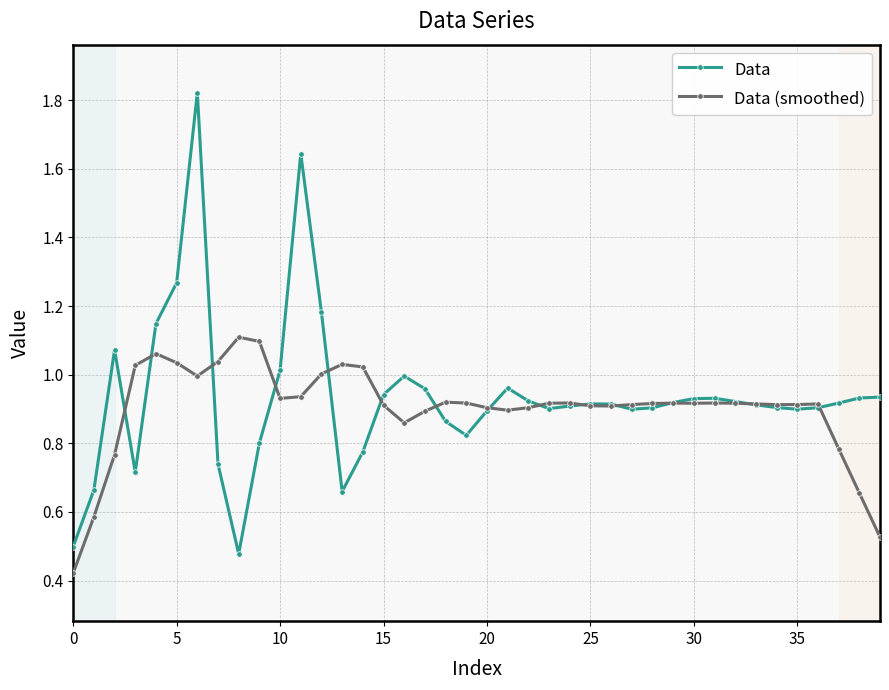

Which series has the widest spread of values?

Data